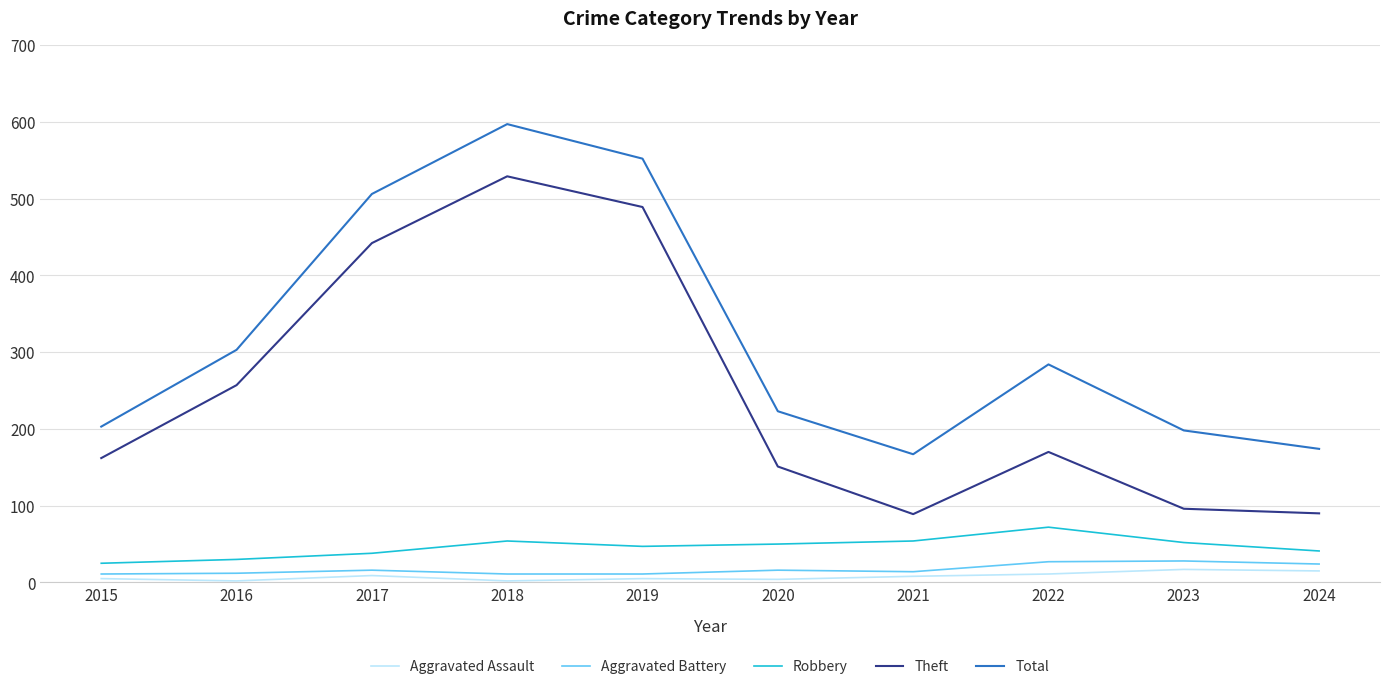

True or false: Aggravated Battery and Robbery intersect in this chart.

False